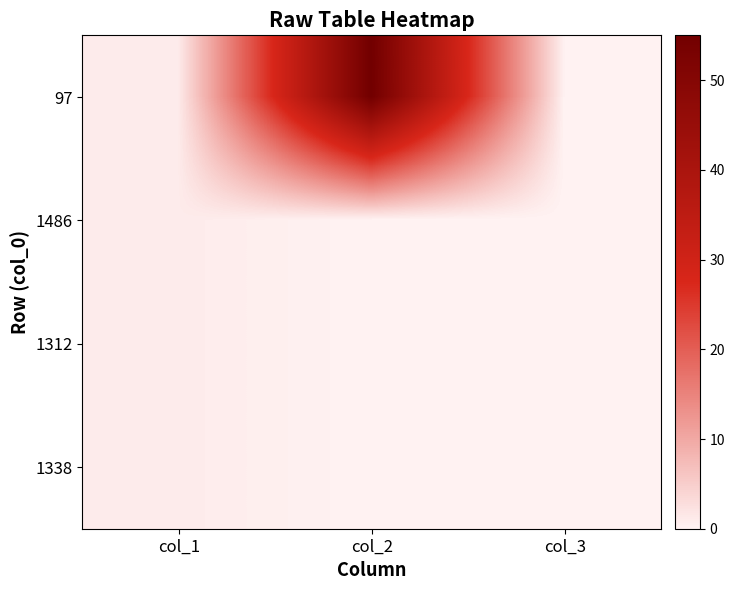

At how many categories does at least one series exceed 30?

1